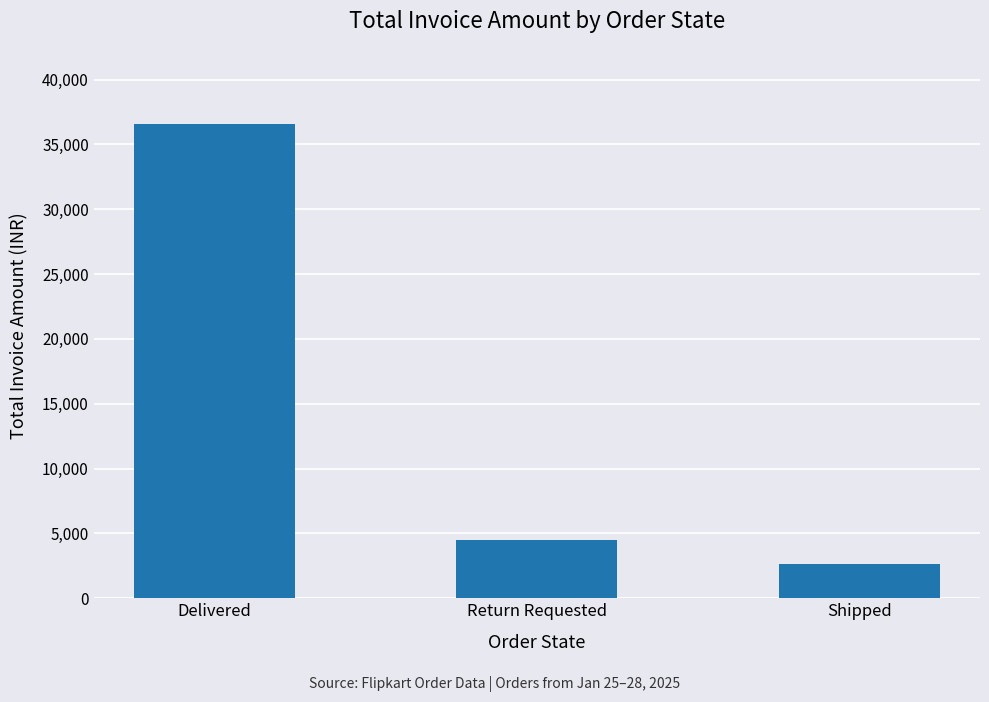

Rank the categories by value from highest to lowest.

Delivered, Return Requested, Shipped